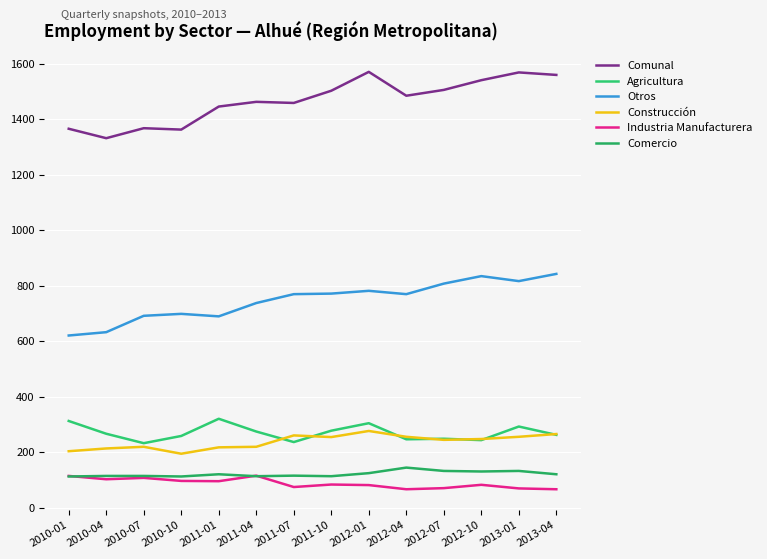

Is it true that Comunal equals 1363 at 2010-10?

True